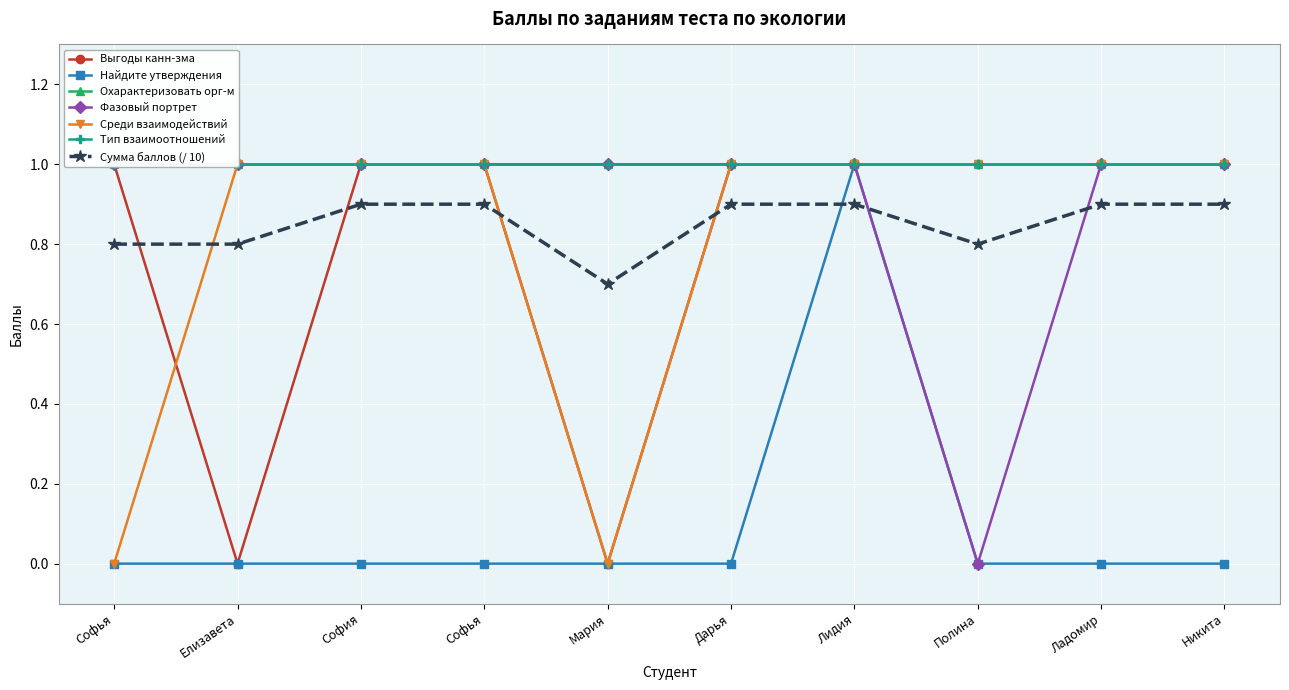

What position from the right is Дарья Бехер?

5